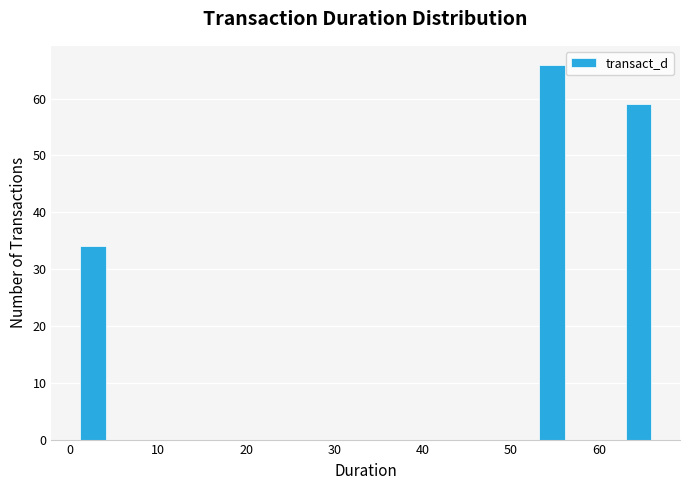

Read against the x-axis, roughly where is the centre of the tallest bar?

55